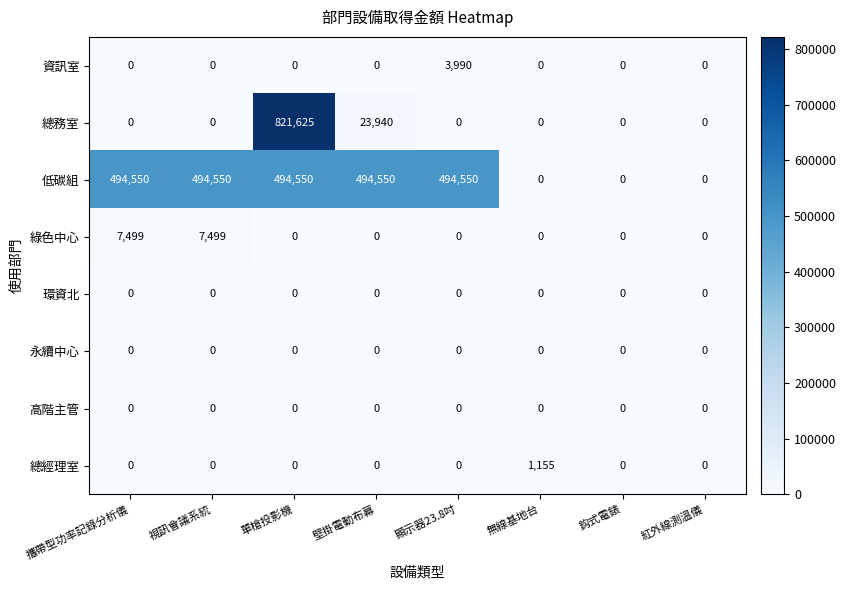

Which category has the highest value across all series?

單槍投影機